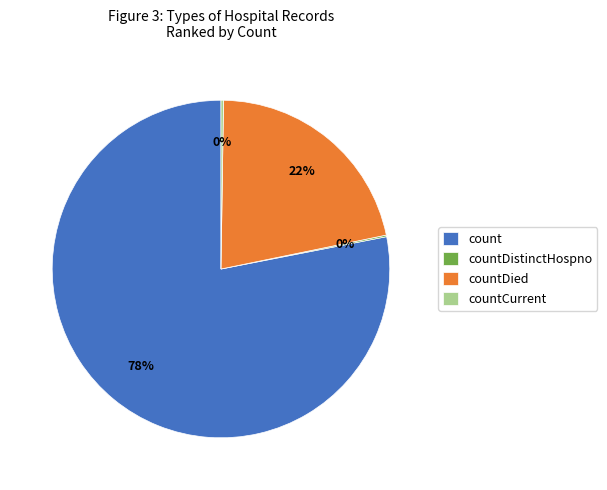

True or false: countDied accounts for 12% of the total.

False